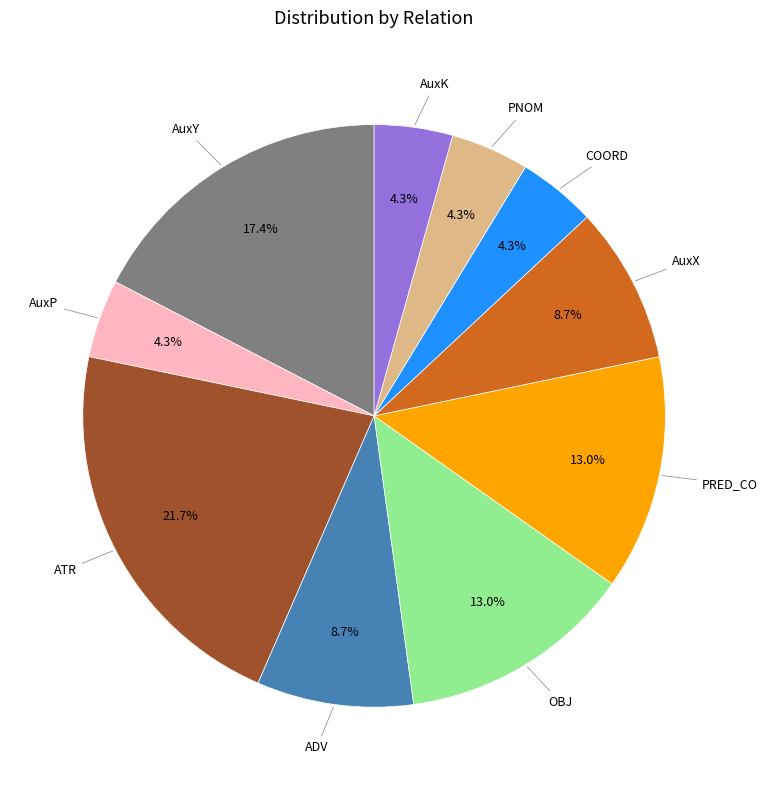

Does any single category account for the majority?

No